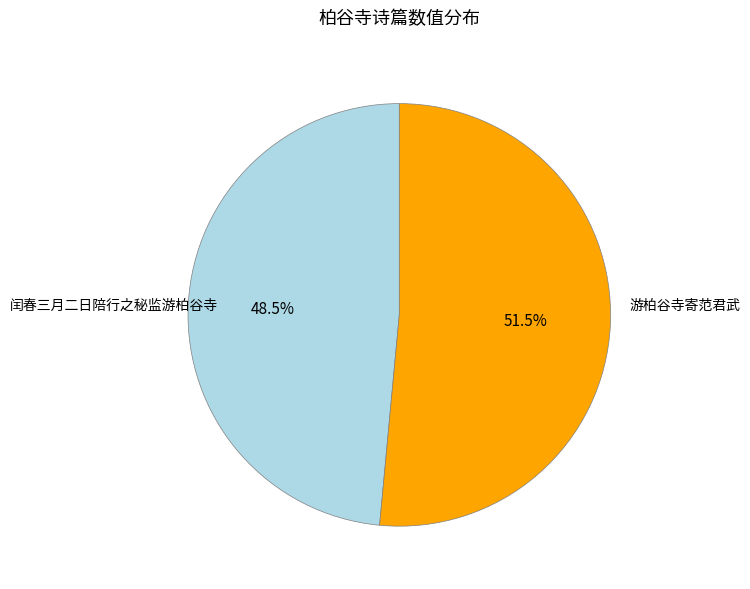

Which slice is the largest?

游柏谷寺寄范君武